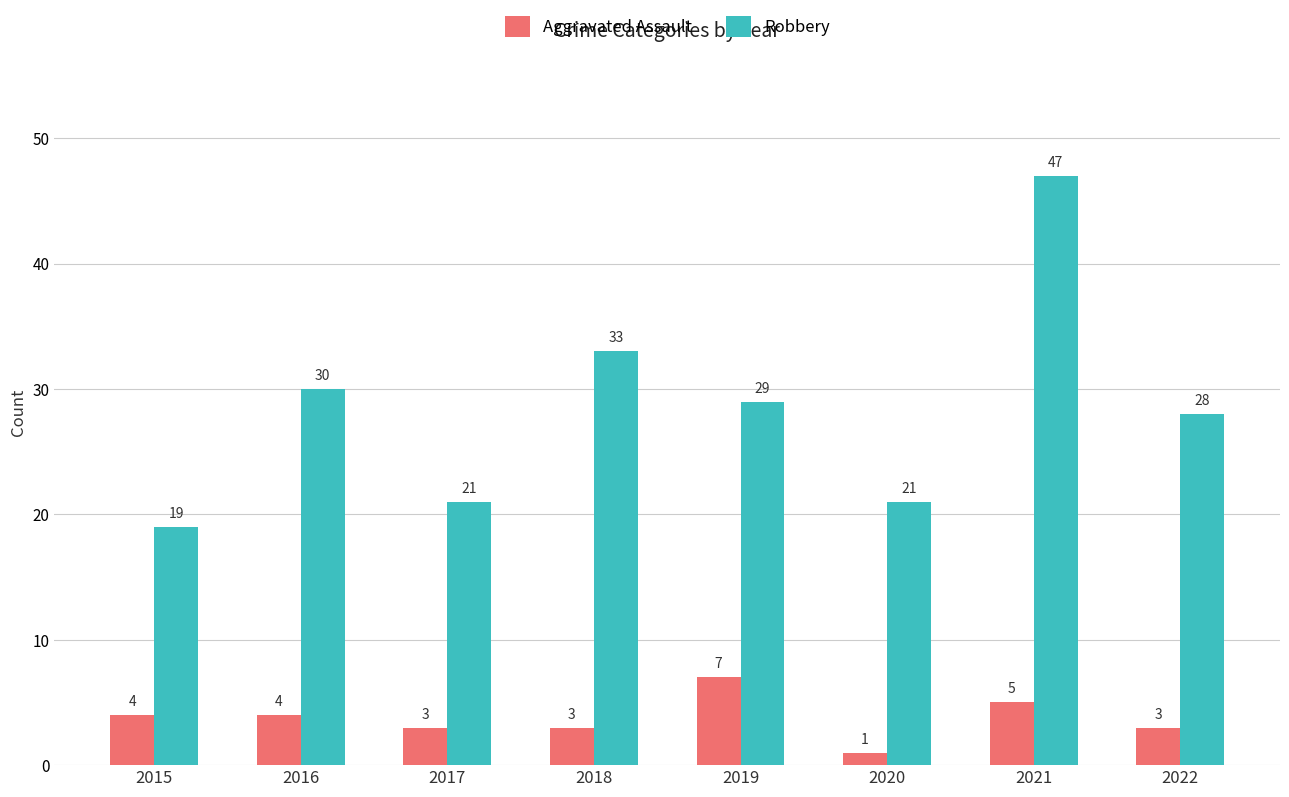

What is the value of the Robbery bar at the 1st from the left?

19